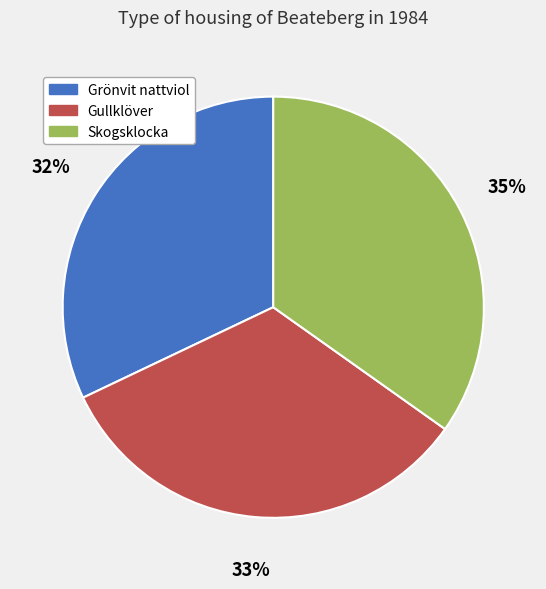

Is there any slice that represents more than half of the pie?

No